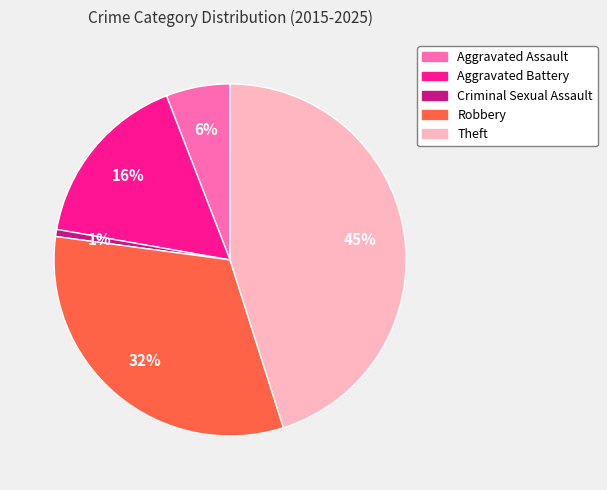

Is the sum of Aggravated Assault and Aggravated Battery greater than half?

No